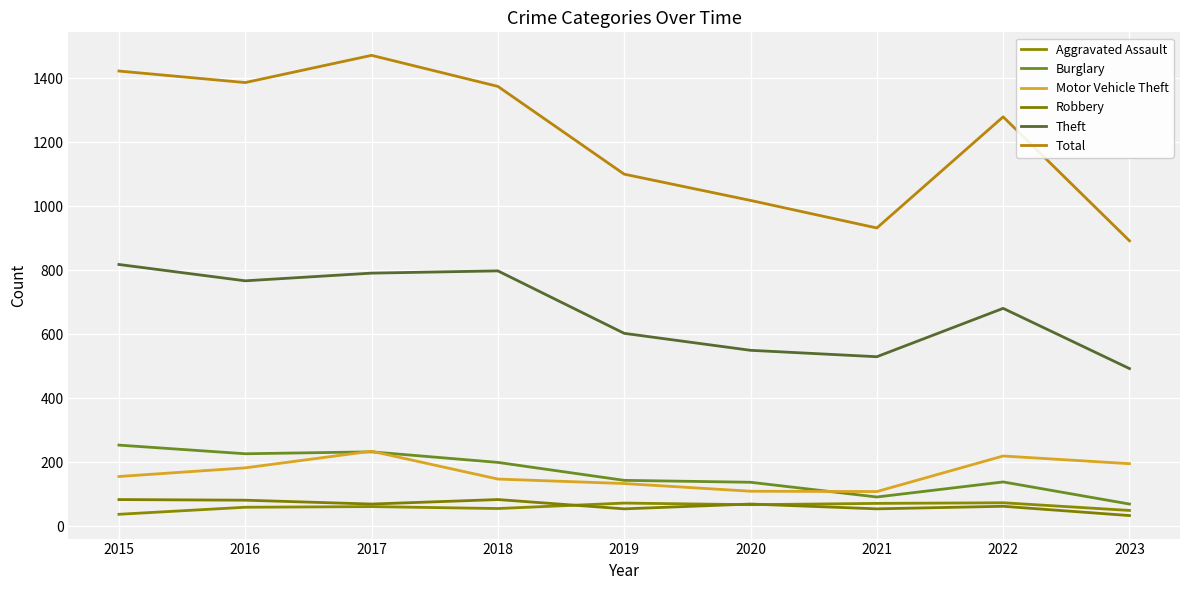

Reading left to right, what are all the values shown in this chart?

Aggravated Assault: 38	60	62	56	73	68	72	74	50
Burglary: 254	227	233	200	144	138	92	139	70
Motor Vehicle Theft: 156	183	235	148	134	110	109	220	196
Robbery: 84	82	70	84	55	70	55	63	34
Theft: 818	767	791	798	603	550	530	681	493
Total: 1422	1386	1471	1374	1100	1018	932	1279	892